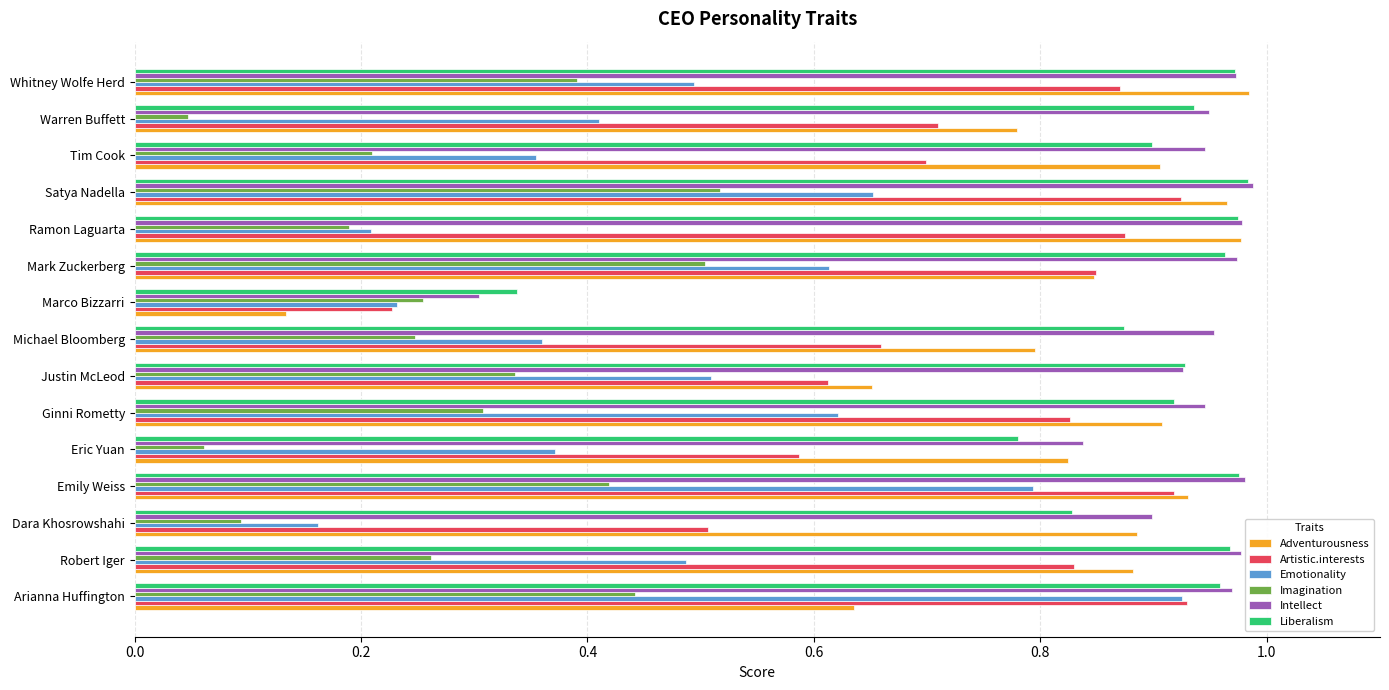

The value of Emotionality at Dara Khosrowshahi is 0.1. True or false?

False